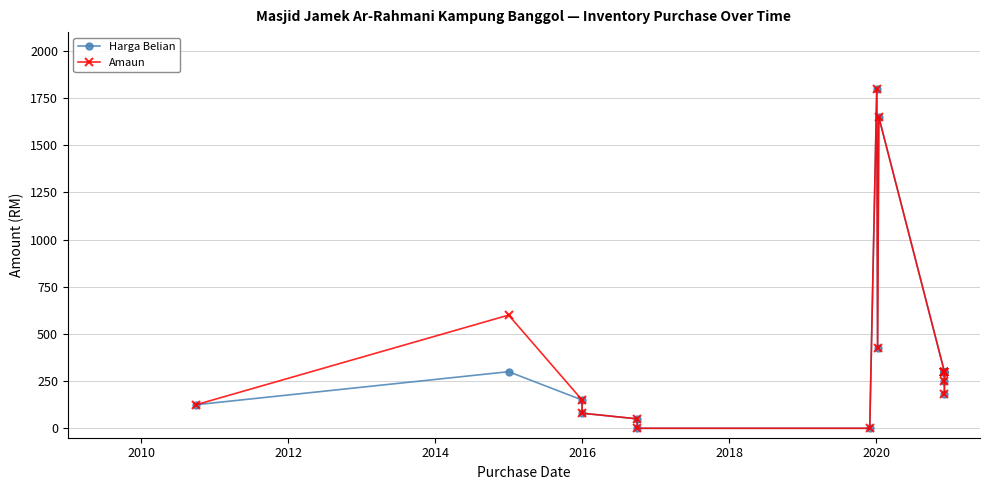

How many categories are shown in the chart?

17